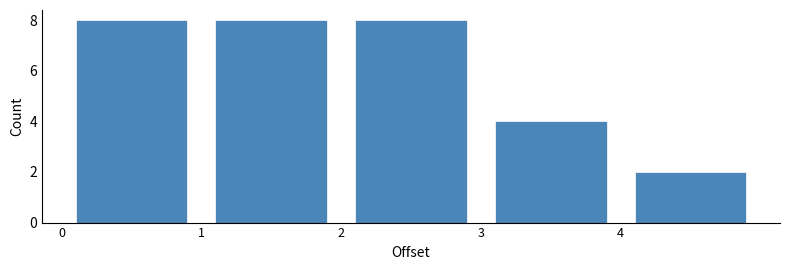

Reading left to right, transcribe this chart: for each bar, give the range it covers on the x-axis and its height. The values are not printed on the chart, so give them approximately, as read against the axis.

0 to 1: 8
1 to 2: 8
2 to 3: 8
3 to 4: 4
4 to 5: 2